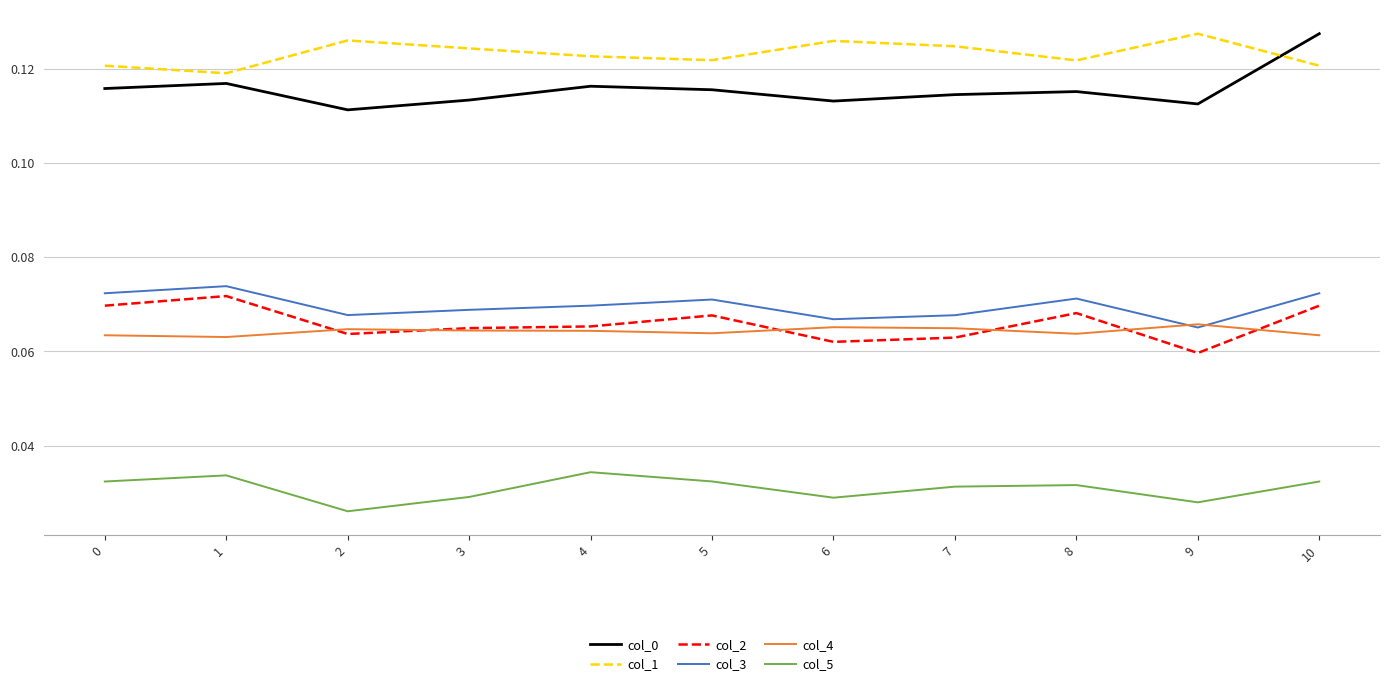

True or false: col_1 has a value of 0.2 at 2.

False